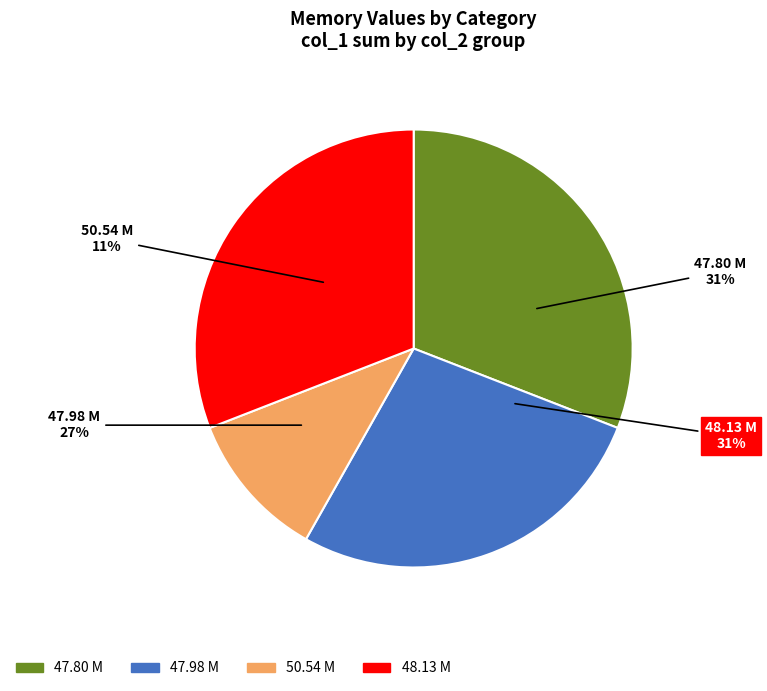

What percentage is the 50.54 M slice, to the nearest percent?

11%